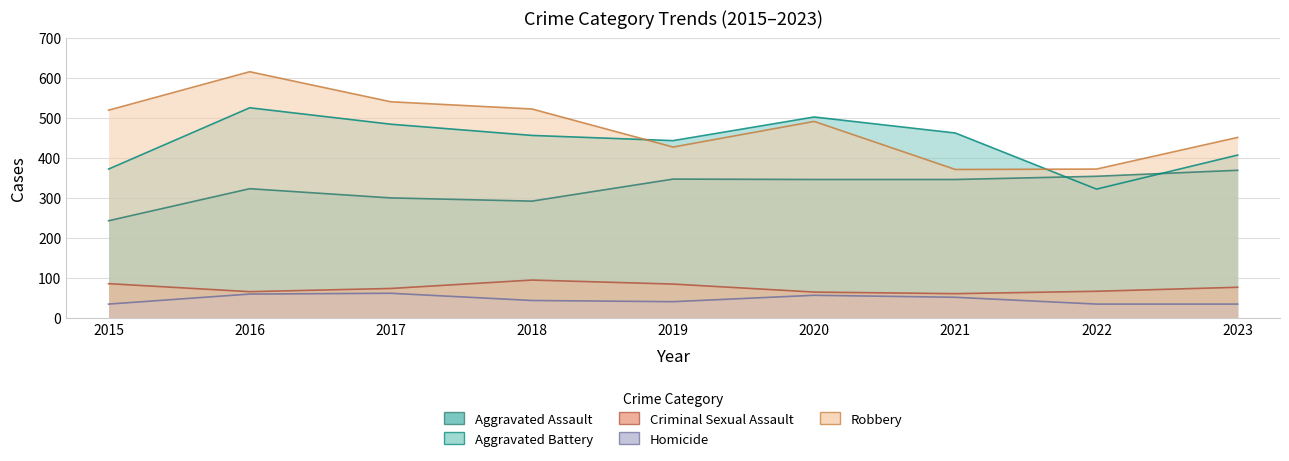

What is the value of the Aggravated Battery point at the 1st from the left?

372